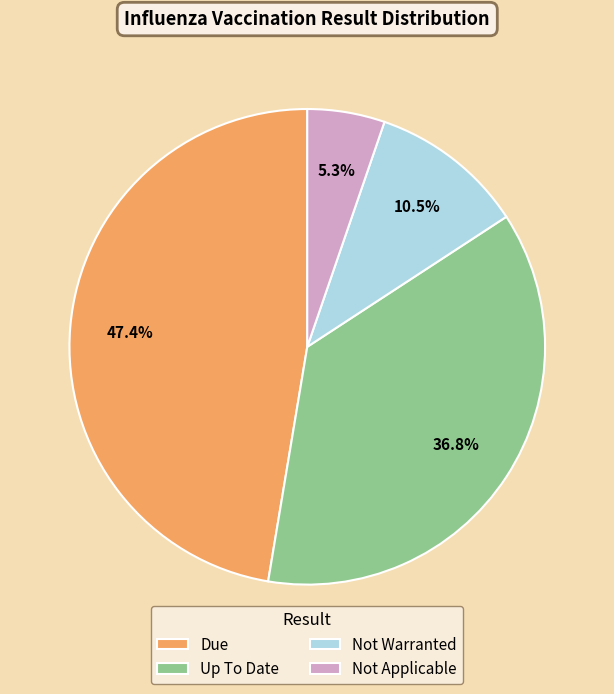

Which slice is the smallest?

Not Applicable